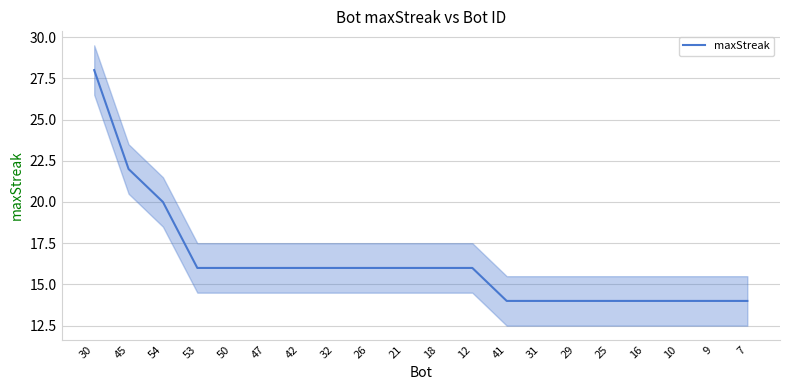

The value at 21 is 3. True or false?

False